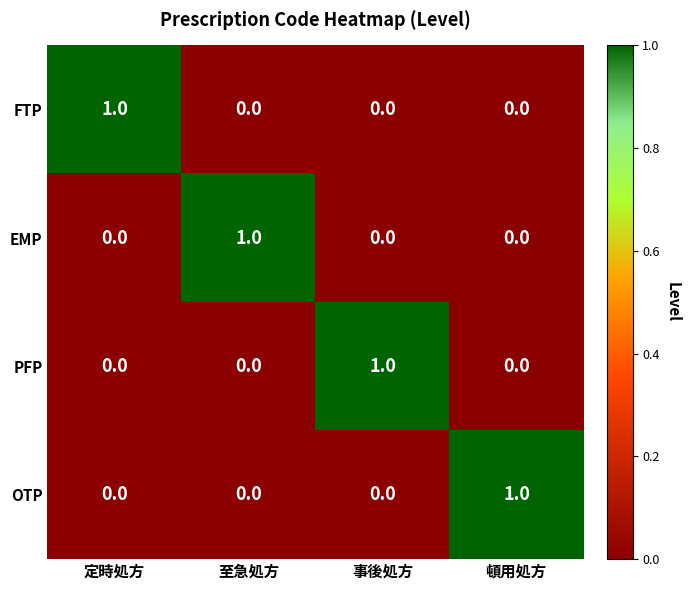

At how many categories does at least one series exceed 0?

4